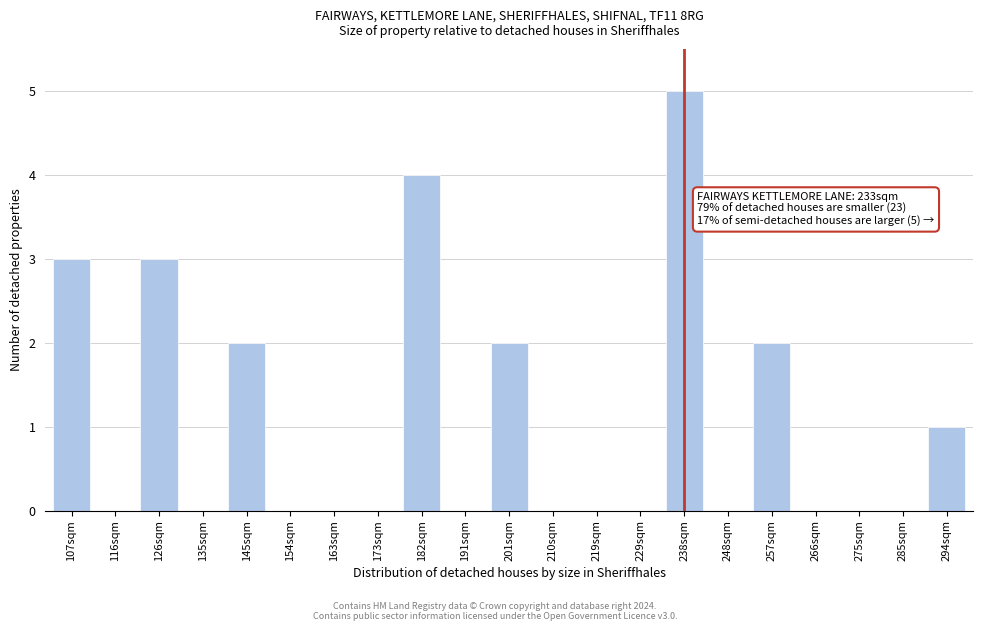

Reading left to right, what are all the values shown in this chart?

107sqm=3	116sqm=0	126sqm=3	135sqm=0	145sqm=2	154sqm=0	163sqm=0	173sqm=0	182sqm=4	191sqm=0	201sqm=2	210sqm=0	219sqm=0	229sqm=0	238sqm=5	248sqm=0	257sqm=2	266sqm=0	275sqm=0	285sqm=0	294sqm=1